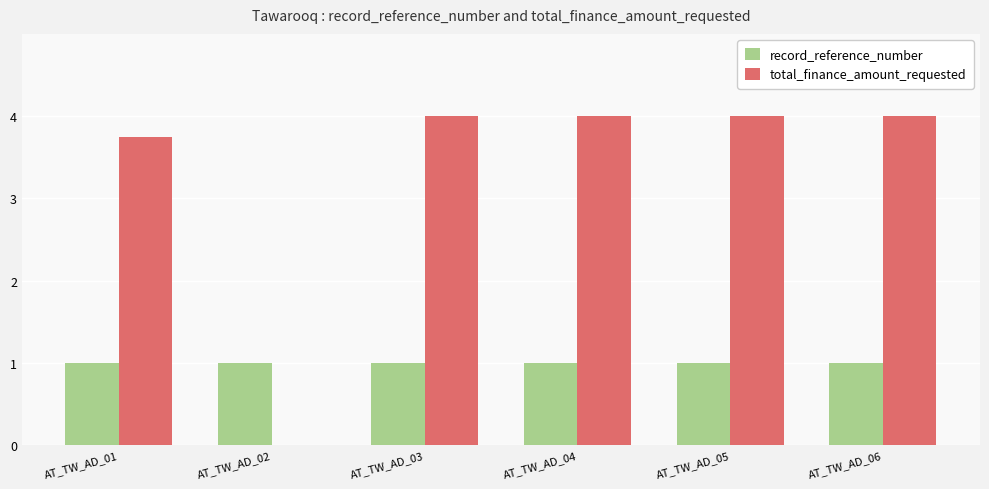

What is the total value across all series at AT_TW_AD_05?

5.0